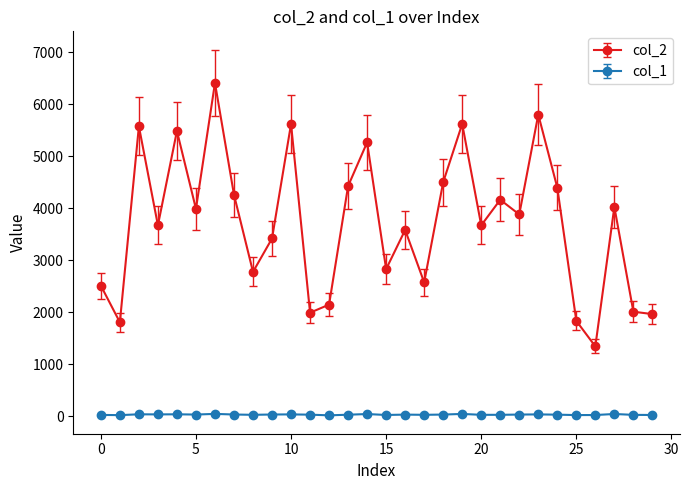

List the series in order of their overall mean, lowest first.

col_1, col_2